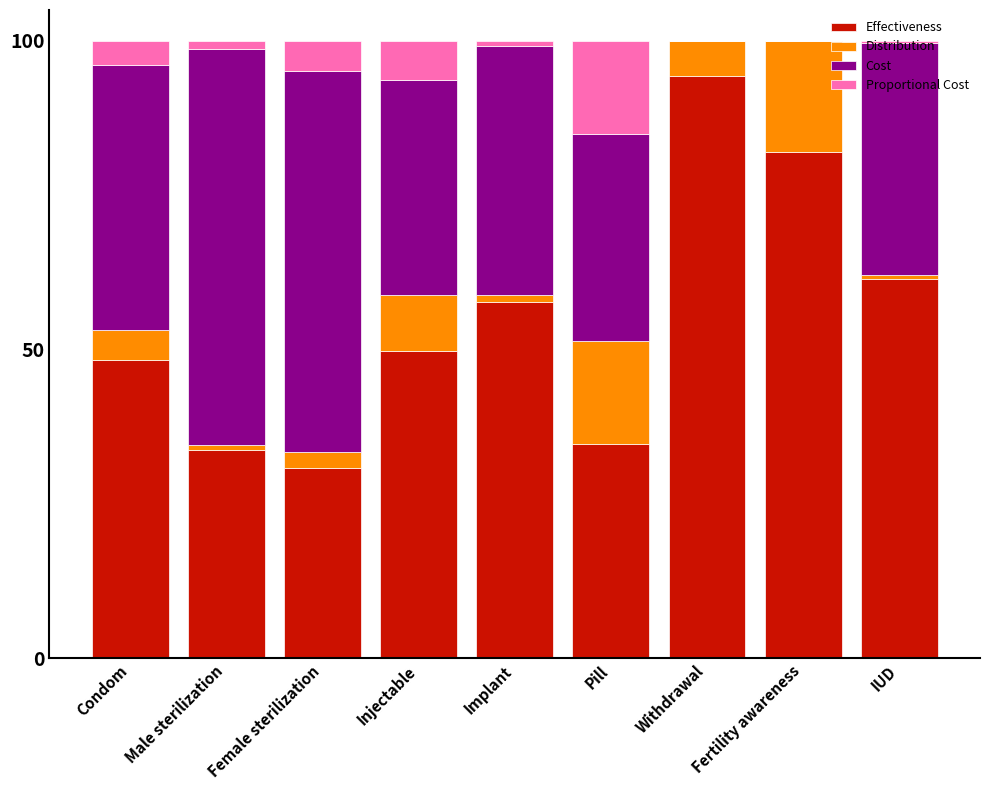

How many distinct data groups are displayed?

4